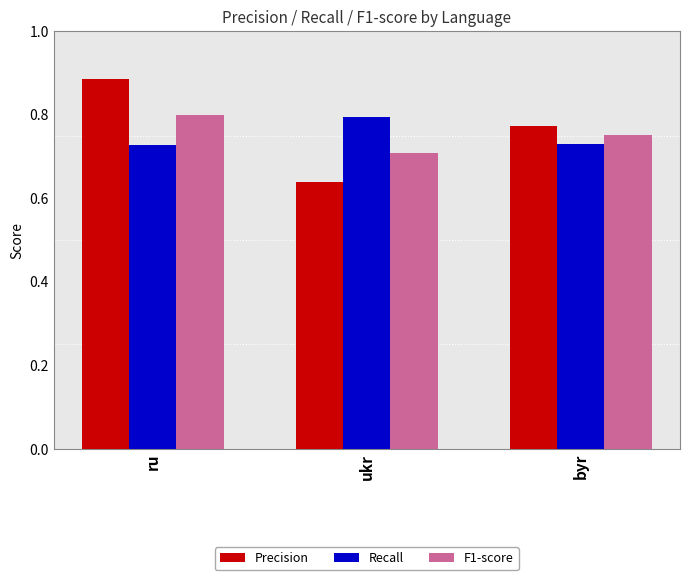

At which label does F1-score reach its peak?

ru